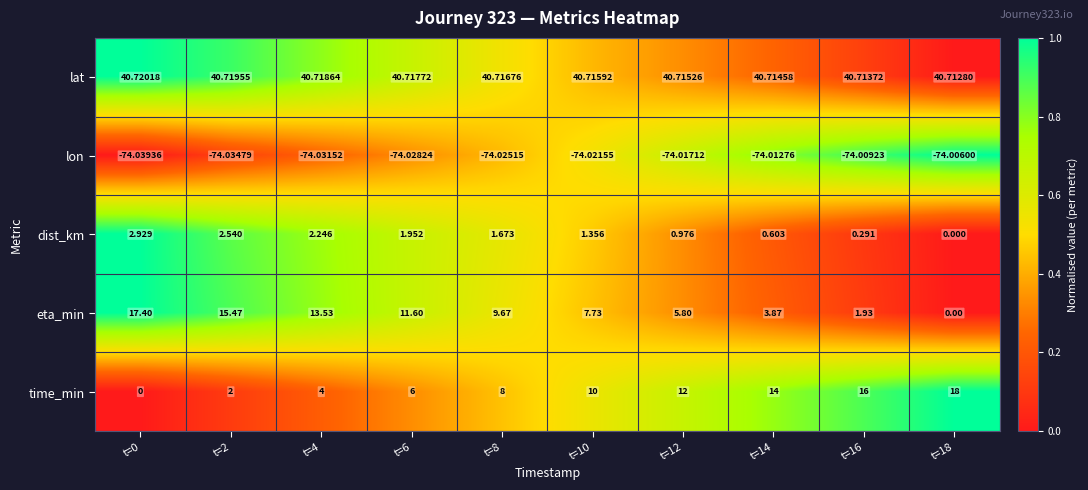

Between t=8 and t=10, which series saw the biggest shift?

time_min